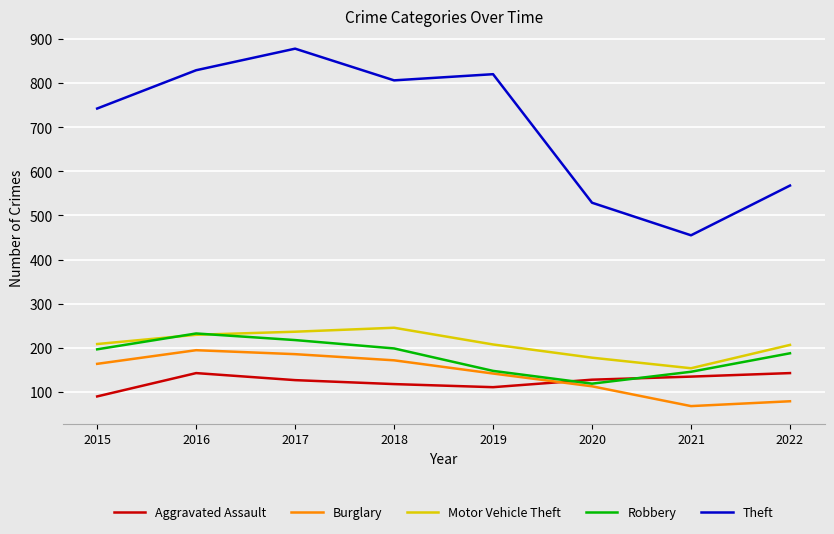

Which series changed the most between 2015 and 2021?

Theft